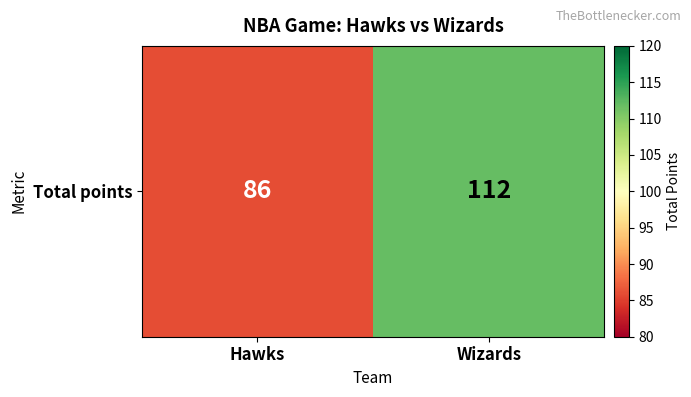

Reading right to left, transcribe all the data shown in this chart.

112	86